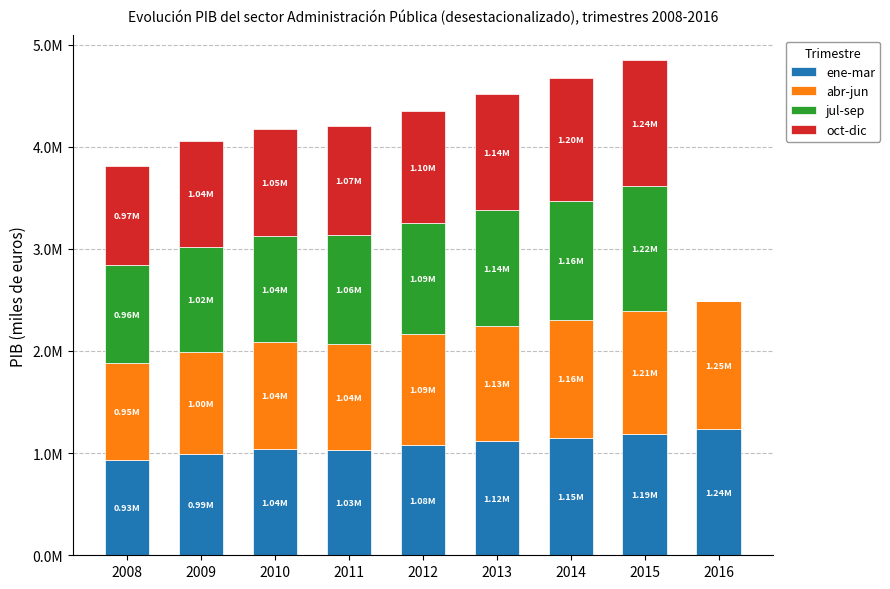

What are all the series names shown in the legend?

ene-mar, abr-jun, jul-sep, oct-dic